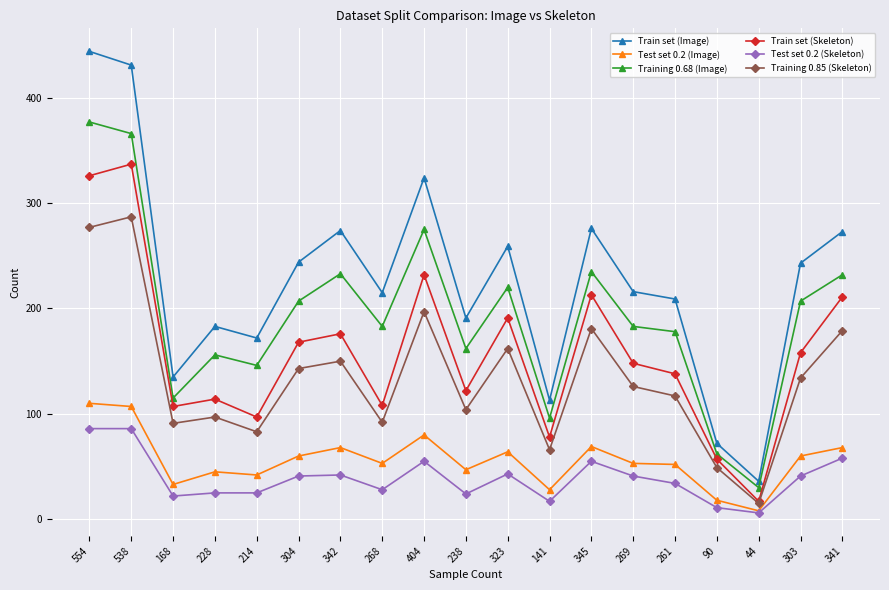

Is the value of Test set 0.2 (Image) at 44 greater than the value of Test set 0.2 (Skeleton) at 214?

No